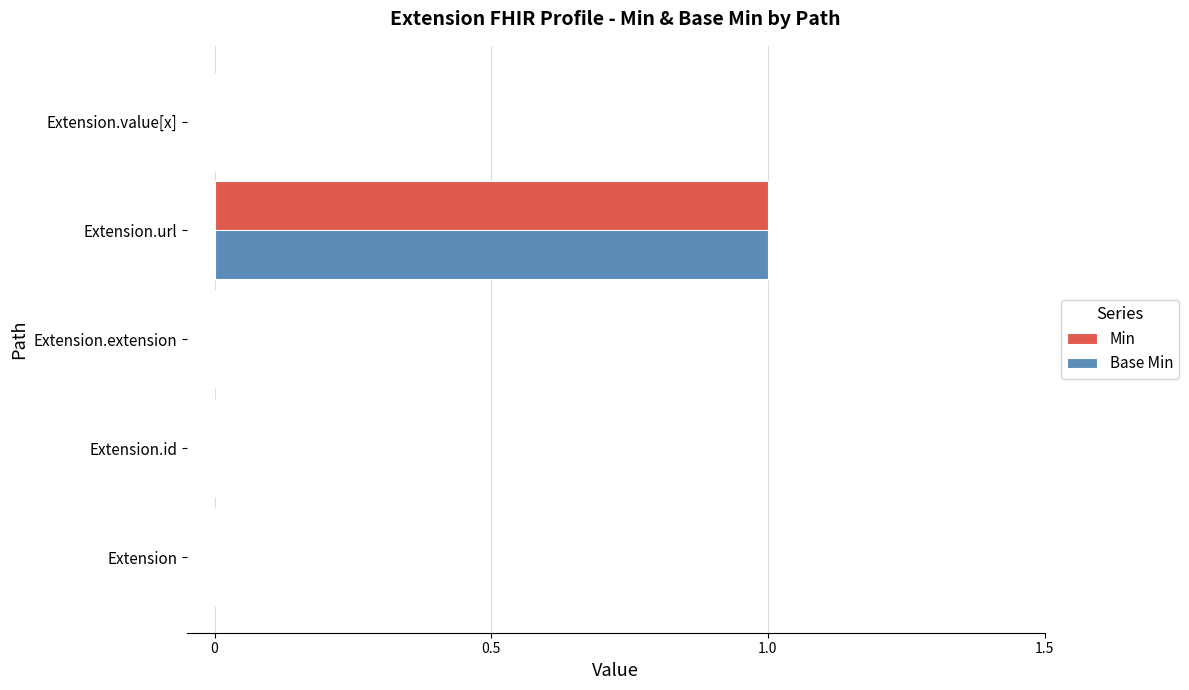

At which label does Base Min reach its peak?

Extension.url